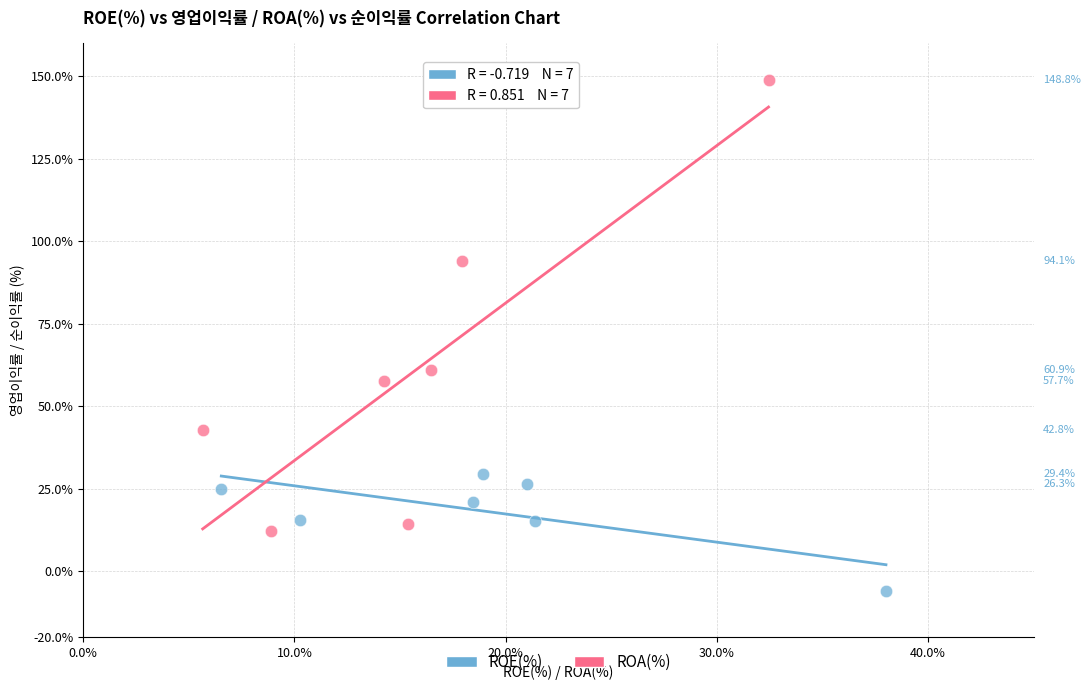

Which series reaches the minimum Y coordinate?

ROE(%)